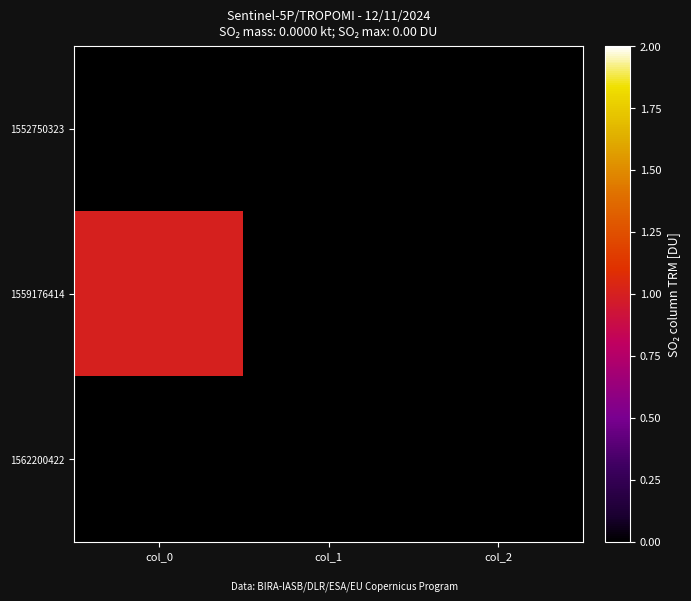

Between col_1 and col_2, which series saw the biggest shift?

1552750323